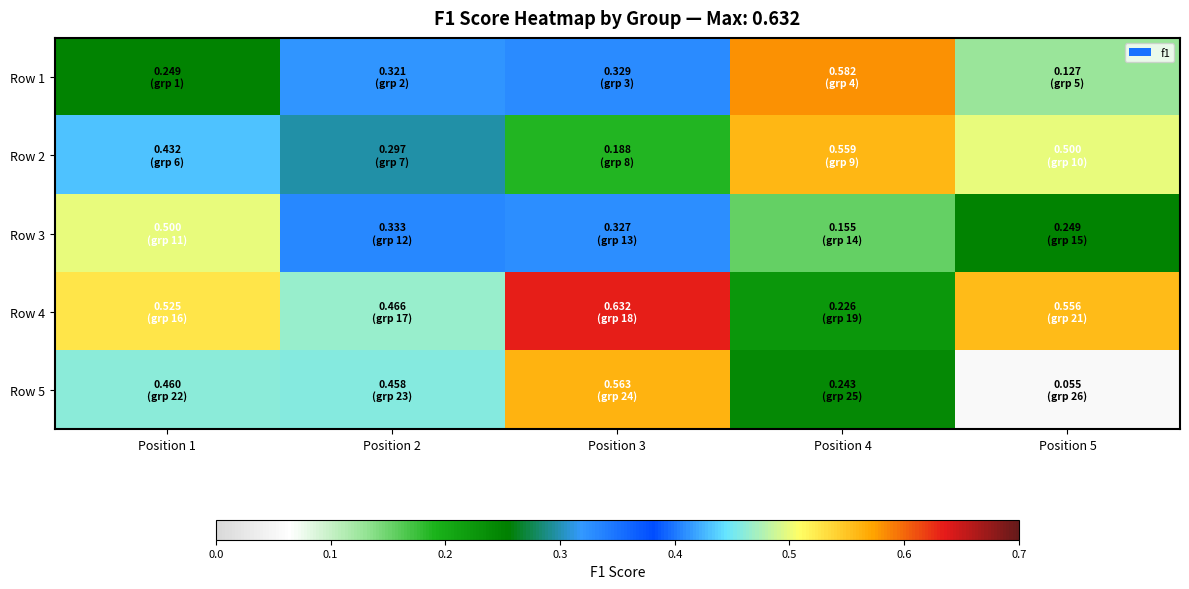

Reading left to right, what are all the values shown in this chart?

Row 1: Position 1=0.2	Position 2=0.3	Position 3=0.3	Position 4=0.6	Position 5=0.1
Row 2: Position 1=0.4	Position 2=0.3	Position 3=0.2	Position 4=0.6	Position 5=0.5
Row 3: Position 1=0.5	Position 2=0.3	Position 3=0.3	Position 4=0.2	Position 5=0.2
Row 4: Position 1=0.5	Position 2=0.5	Position 3=0.6	Position 4=0.2	Position 5=0.6
Row 5: Position 1=0.5	Position 2=0.5	Position 3=0.6	Position 4=0.2	Position 5=0.1